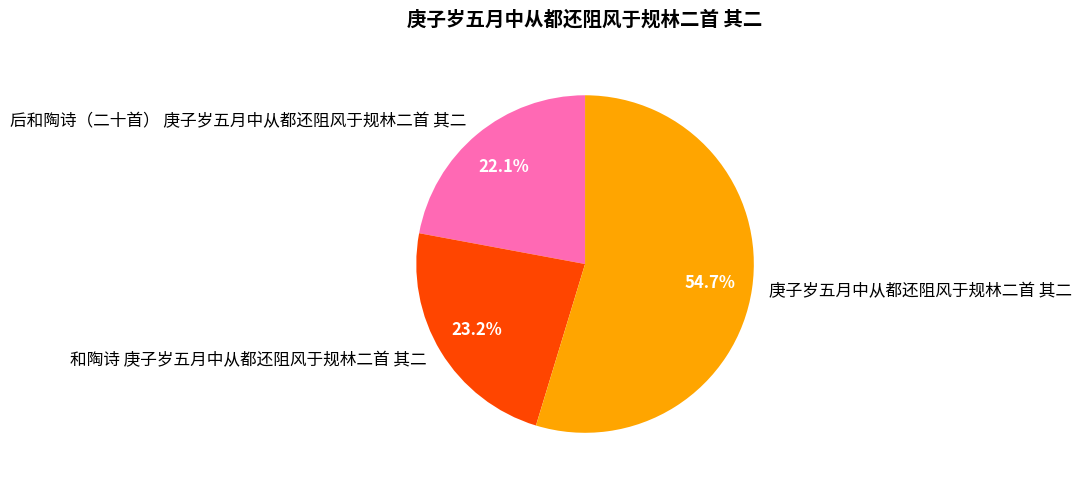

Which slice is the smallest?

后和陶诗（二十首） 庚子岁五月中从都还阻风于规林二首 其二